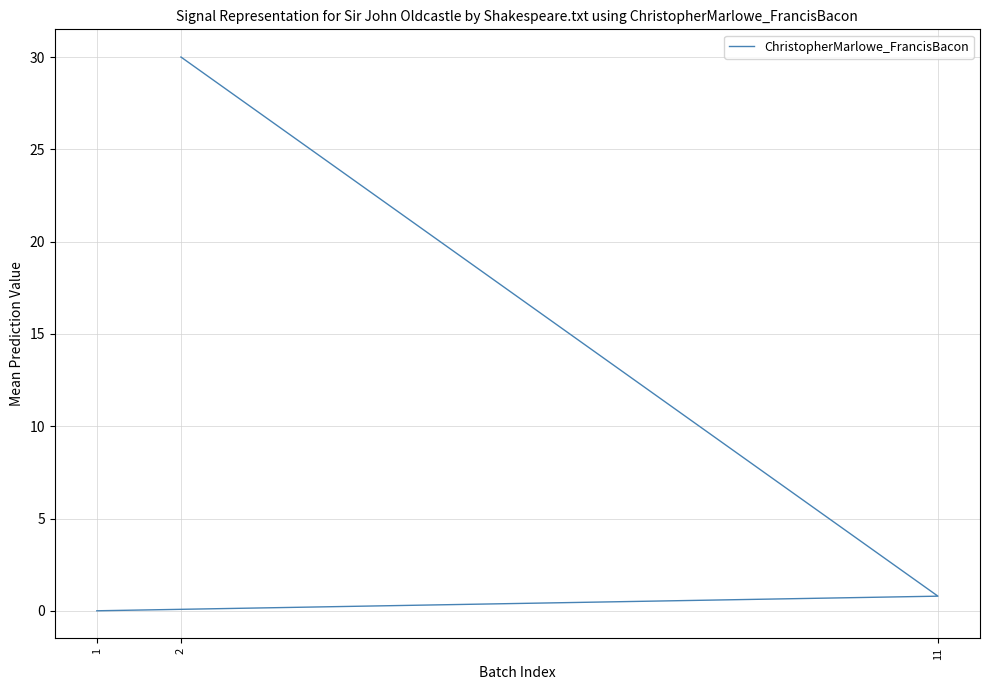

List the labels in order of value, largest first.

2, 11, 1